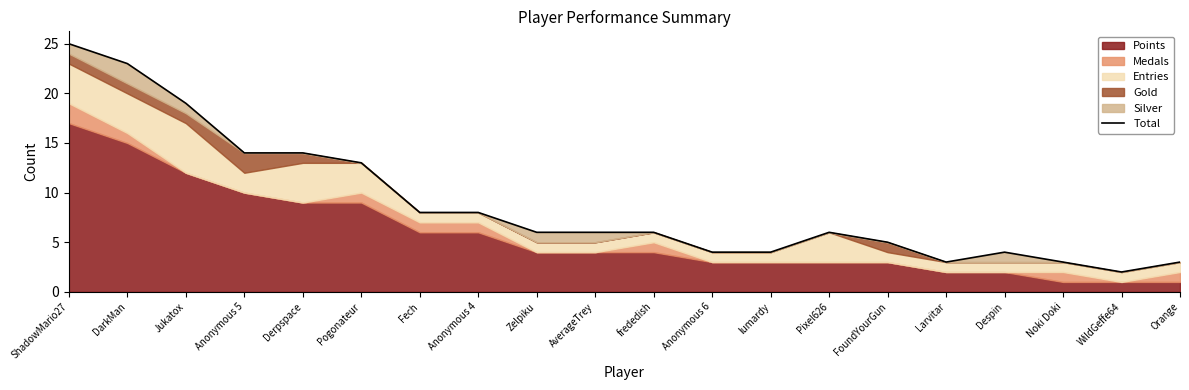

Which has a higher value, WildGeffe64 or Anonymous 6?

Anonymous 6